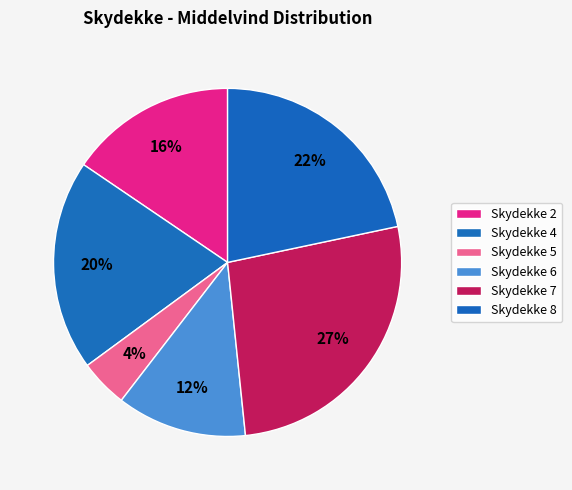

Which category has the biggest portion of the pie?

Skydekke 7